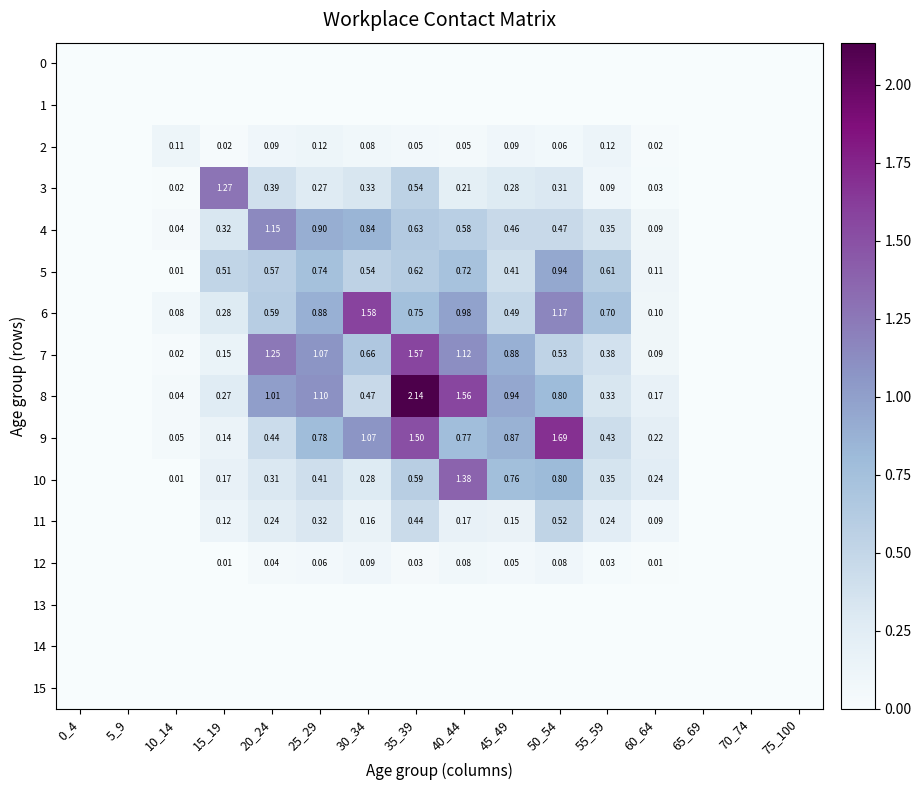

Is the value of 10 at 55_59 greater than the value of 7 at 15_19?

Yes